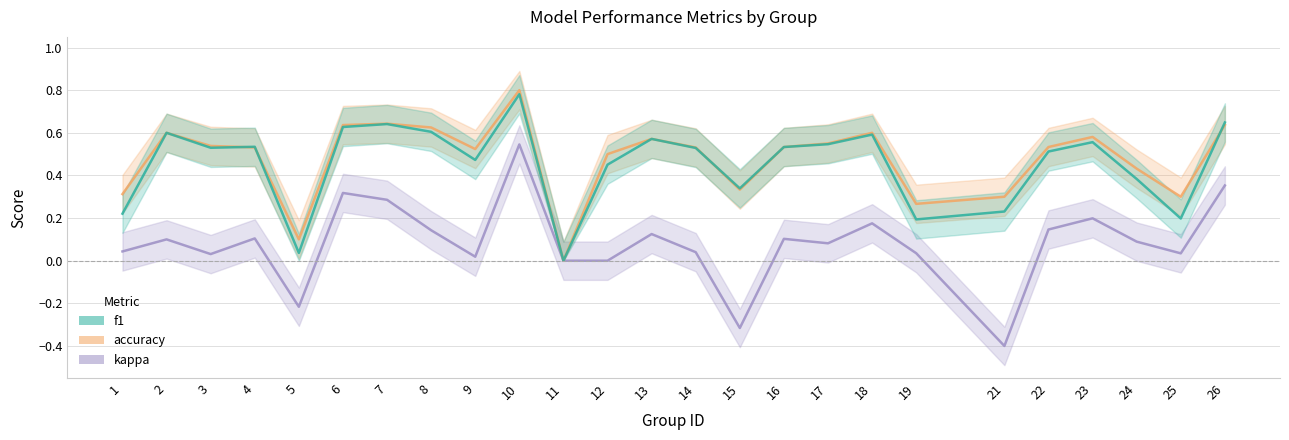

How many lines are shown in the chart?

3